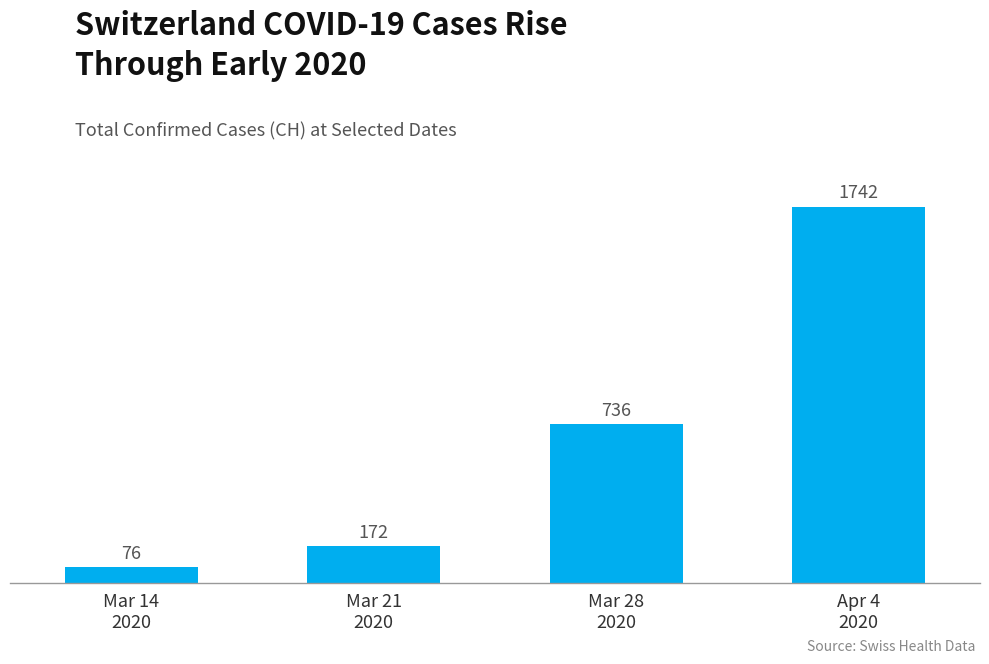

Rank the categories by value from highest to lowest.

Apr 4
2020, Mar 28
2020, Mar 21
2020, Mar 14
2020